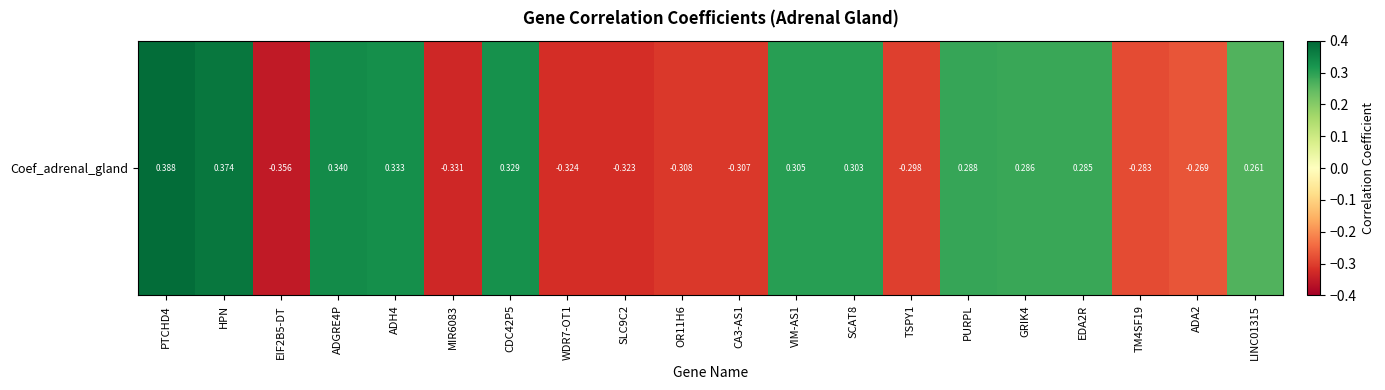

Reading right to left, extract all data points from this chart.

LINC01315=0.3	ADA2=-0.3	TM4SF19=-0.3	EDA2R=0.3	GRIK4=0.3	PURPL=0.3	TSPY1=-0.3	SCAT8=0.3	VIM-AS1=0.3	CA3-AS1=-0.3	OR11H6=-0.3	SLC9C2=-0.3	WDR7-OT1=-0.3	CDC42P5=0.3	MIR6083=-0.3	ADH4=0.3	ADGRE4P=0.3	EIF2B5-DT=-0.4	HPN=0.4	PTCHD4=0.4